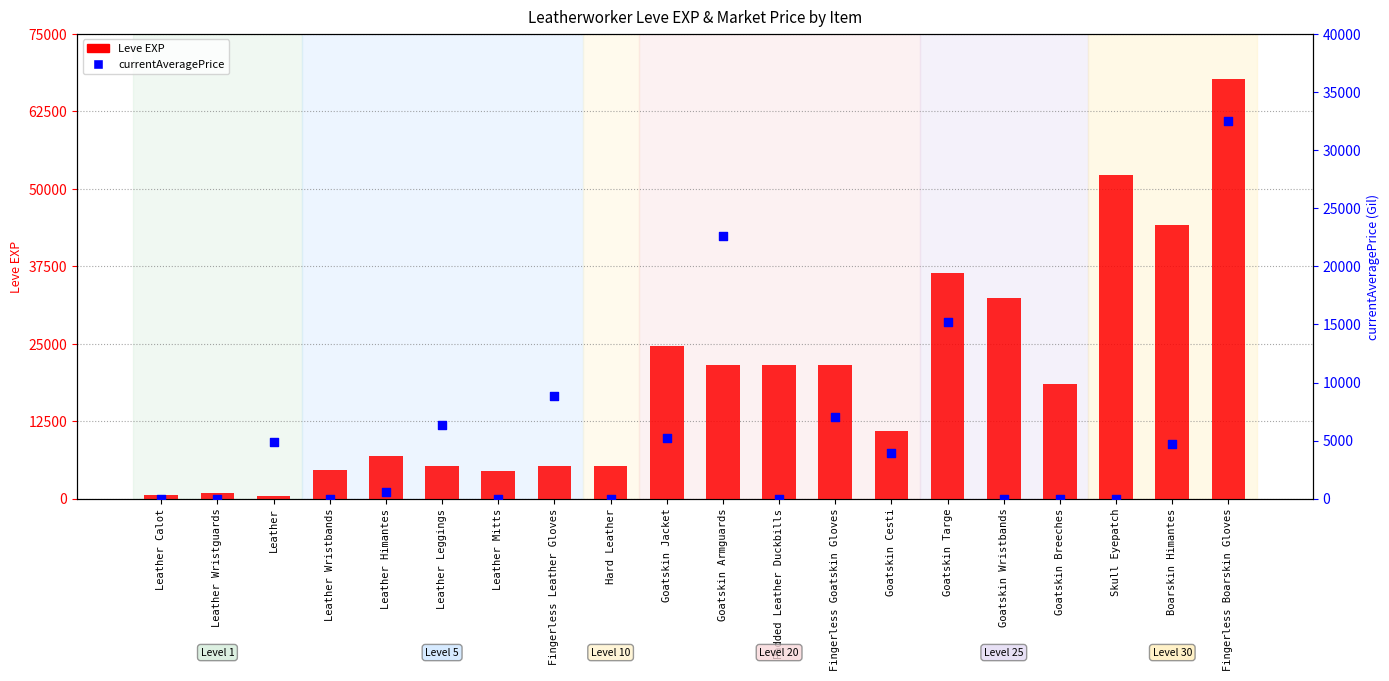

Which series has the largest total across all categories?

Leve EXP